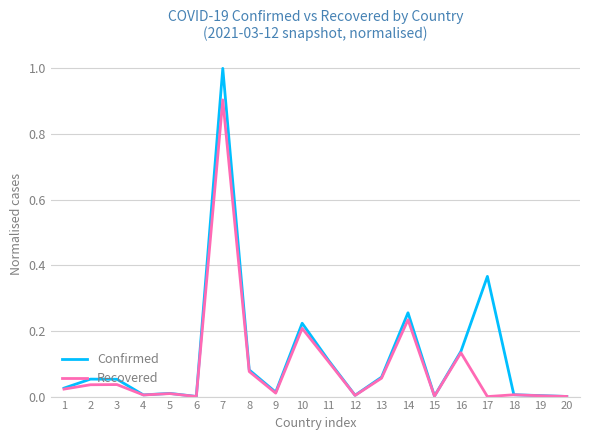

True or false: Recovered has a value of 0.1 at 14.

False